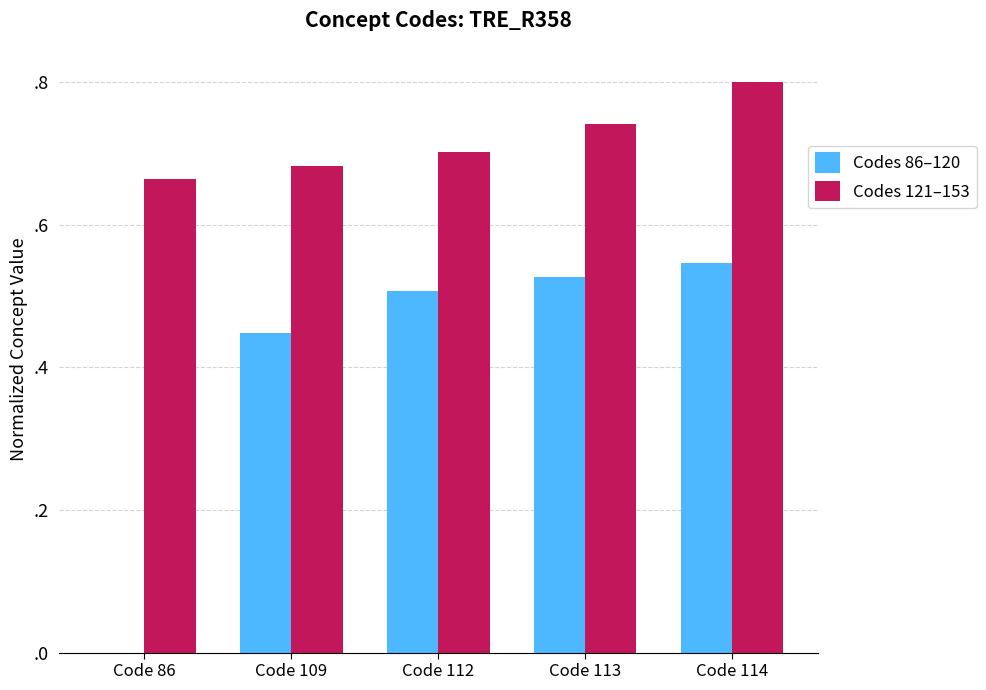

Are the bars grouped side by side (vs. stacked)?

Yes